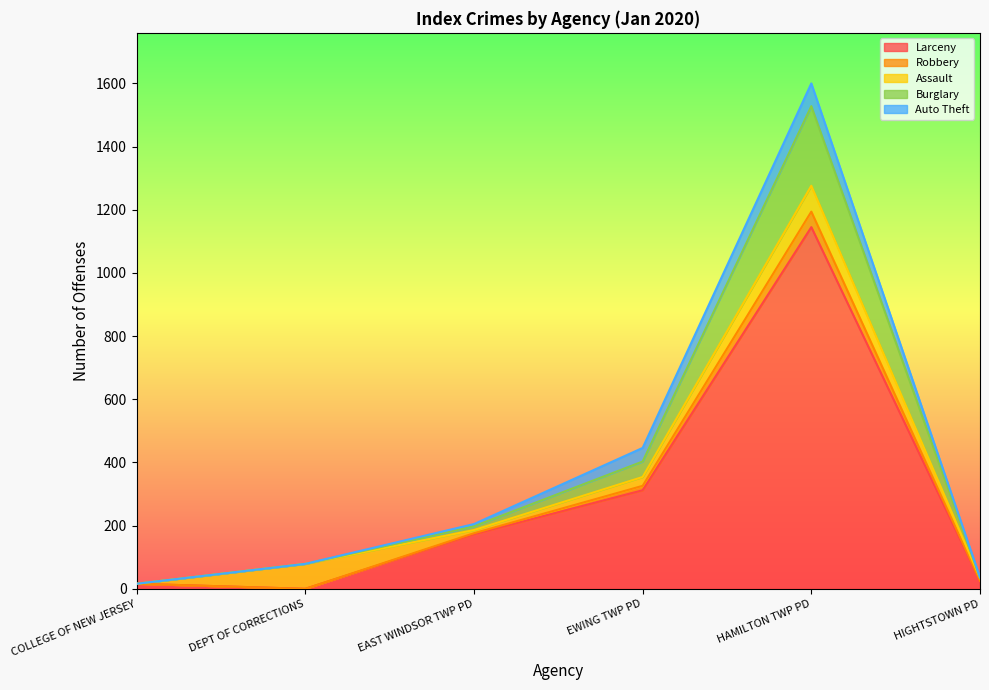

True or false: Burglary and Larceny cross at least once.

False